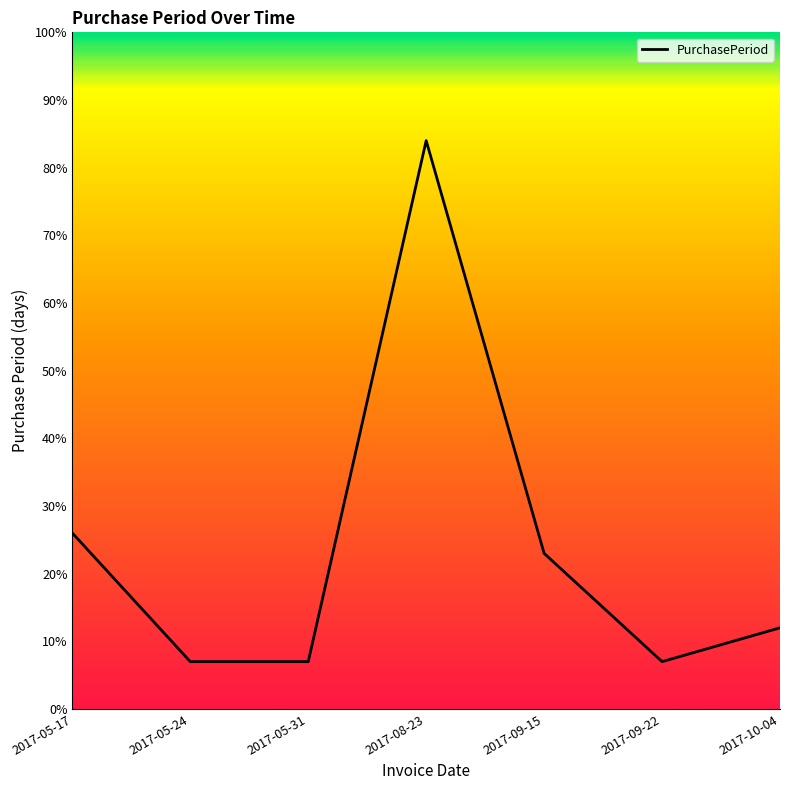

What position from the left is 2017-05-17?

1